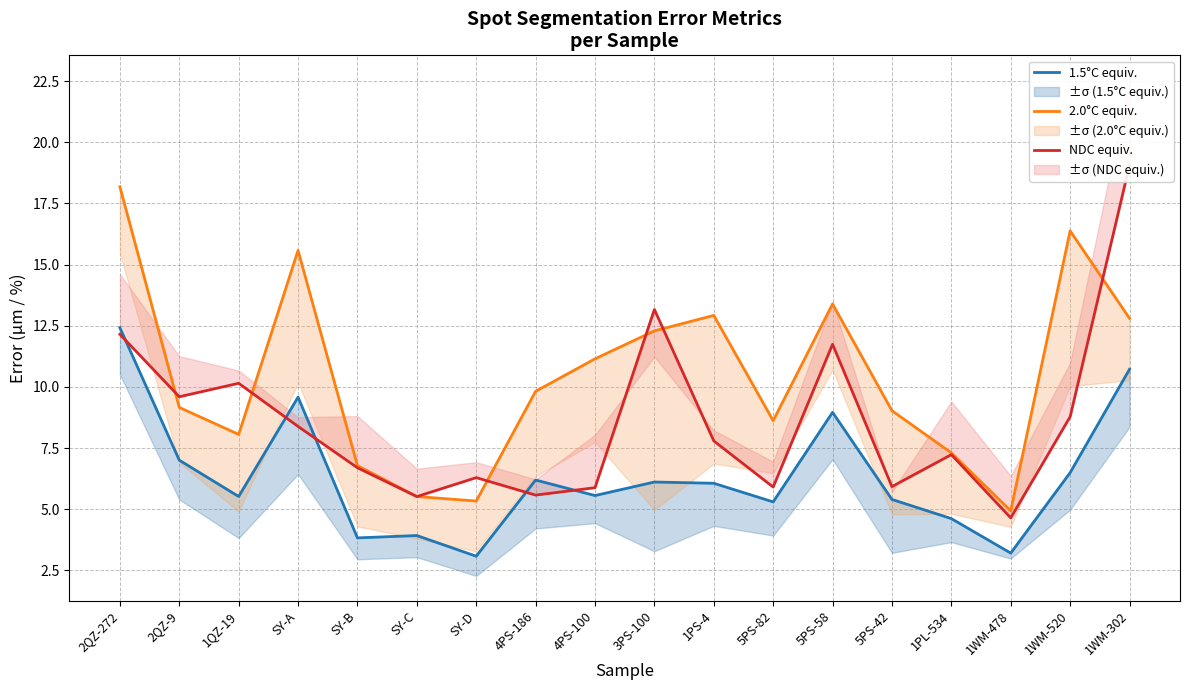

In NDC equiv., how many points are lower than both neighbors (excluding endpoints)?

6